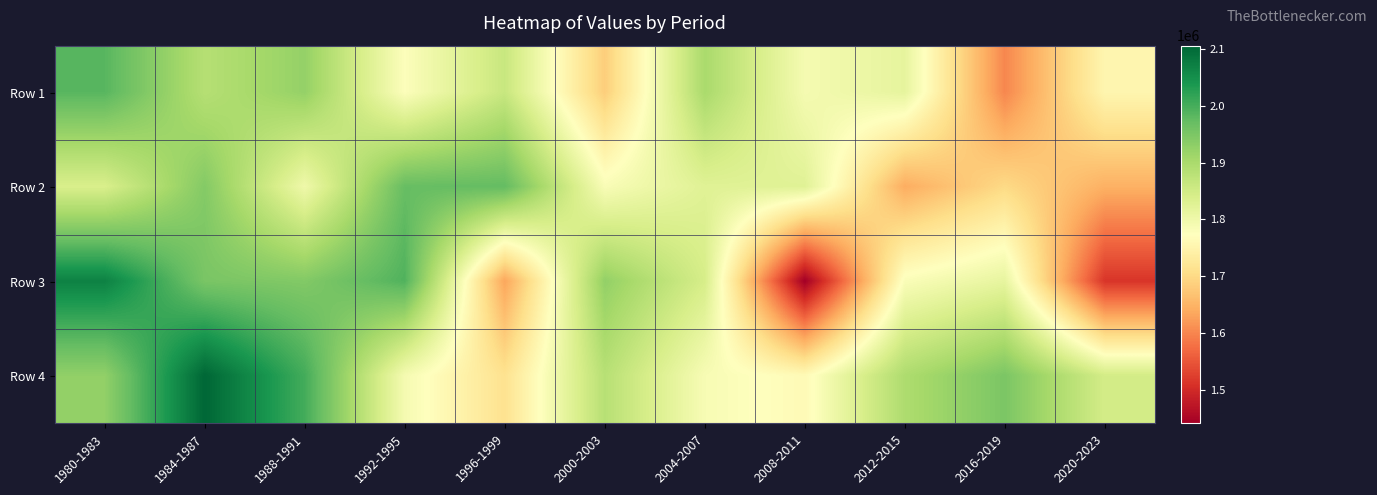

What is the total value across all series at 2000-2003?

7276207.9